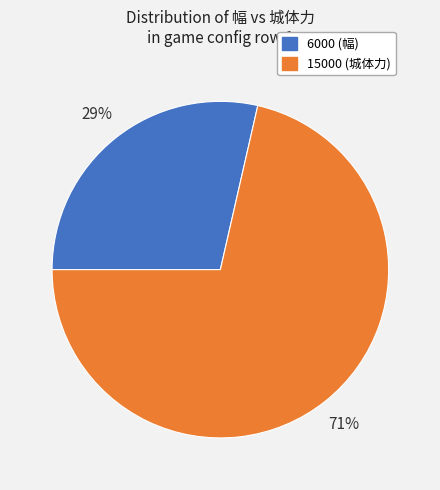

Count the number of slices in the pie.

2